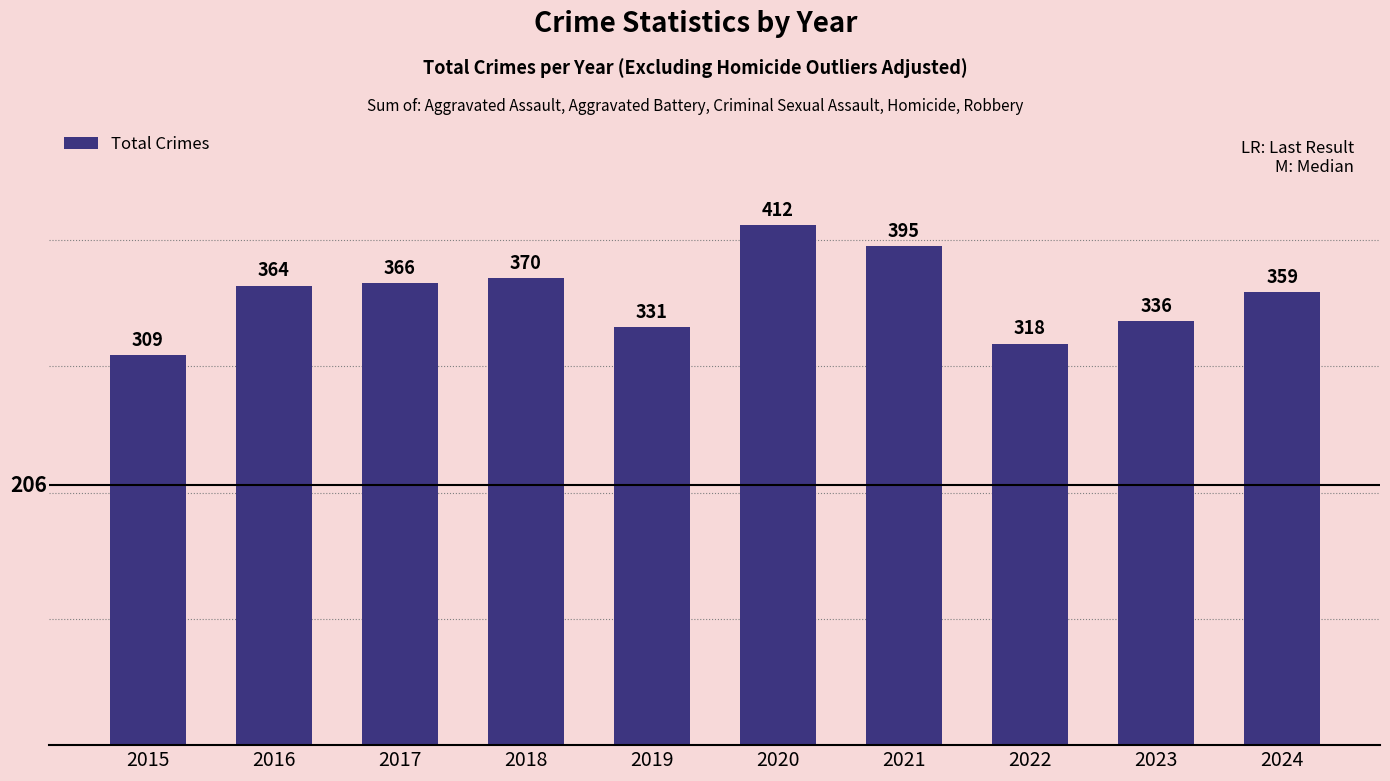

Which has a higher value, 2021 or 2019?

2021